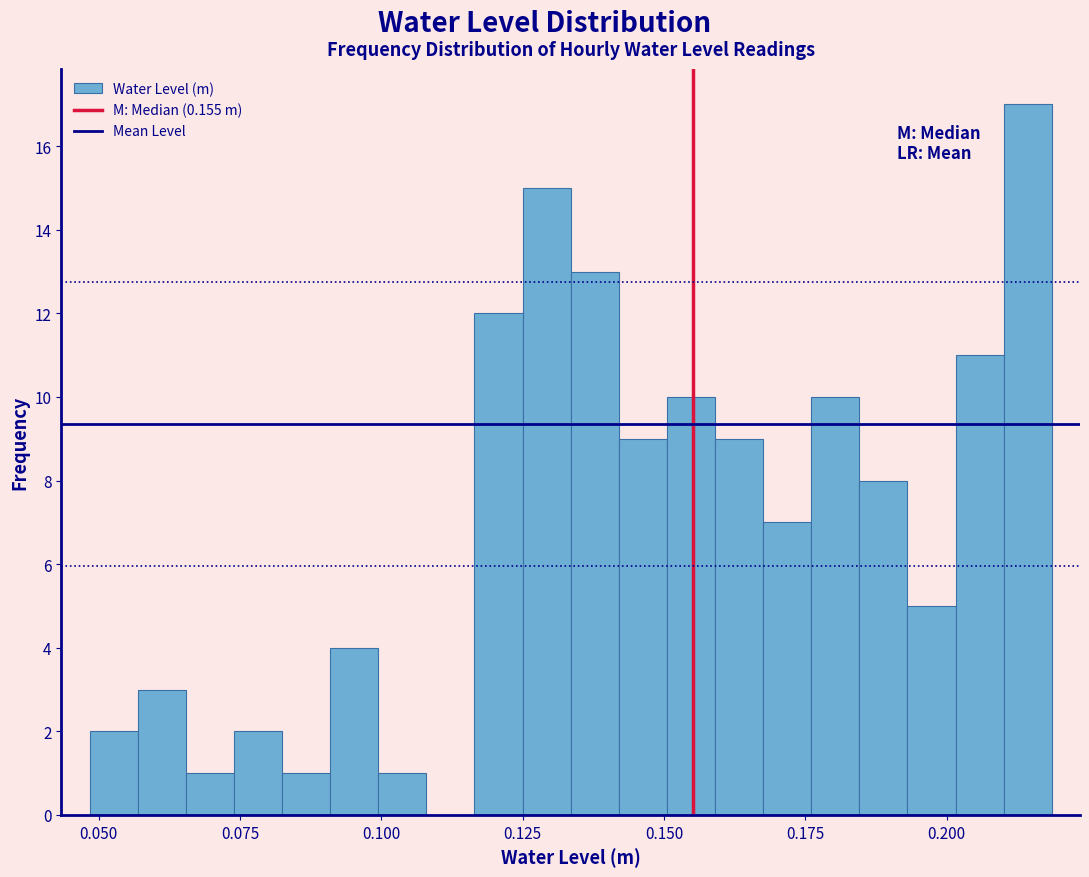

Around what value on the x-axis is the tallest bar? Give the approximate position of its centre, as read against the axis.

0.215